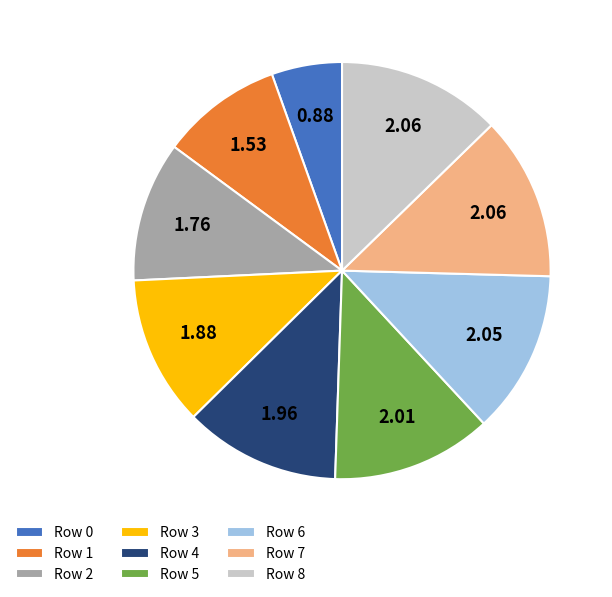

Do Row 2 and Row 4 together represent more than half of the pie?

No